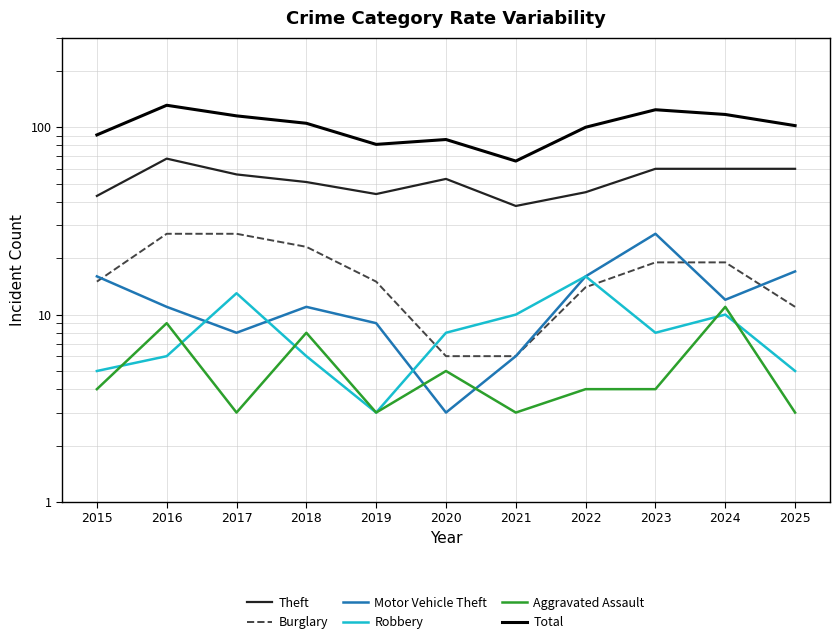

What are all the series names shown in the legend?

Theft, Burglary, Motor Vehicle Theft, Robbery, Aggravated Assault, Total